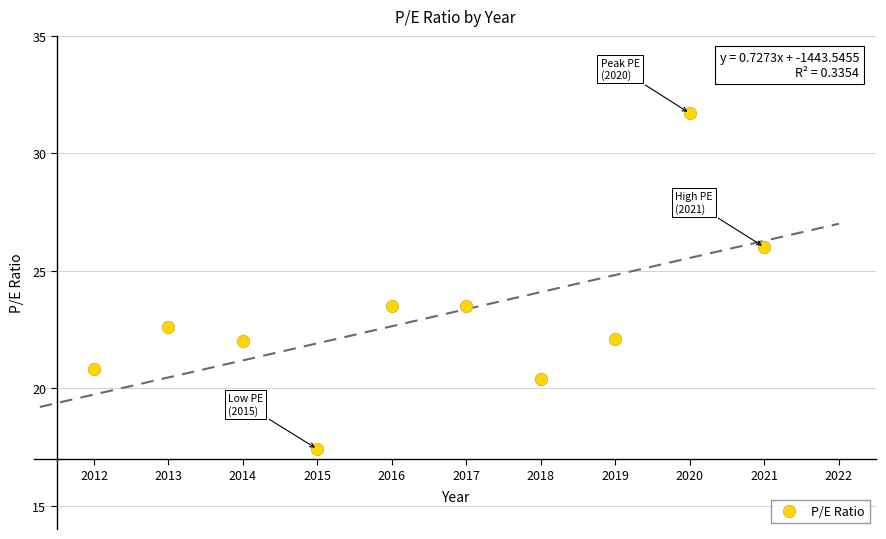

What is the average X value?

2016.5